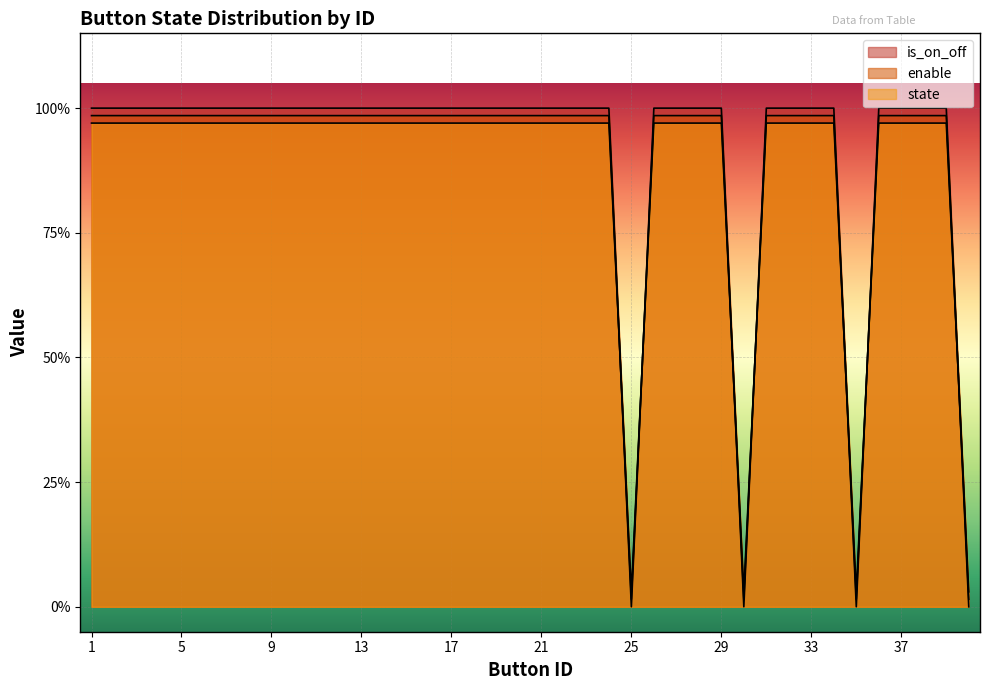

Which has a higher value, 12 or 7?

12